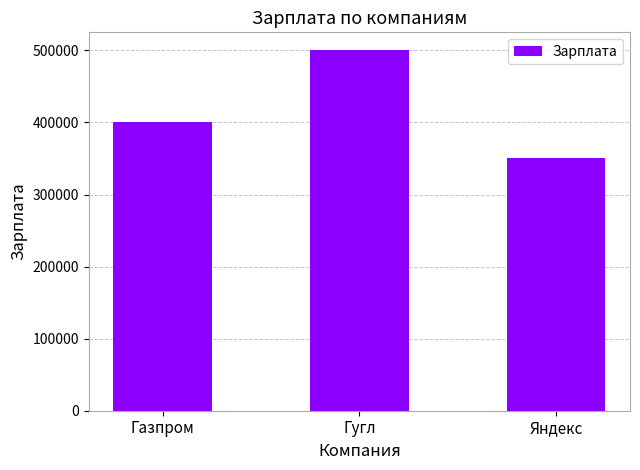

How many values are below 400000?

1